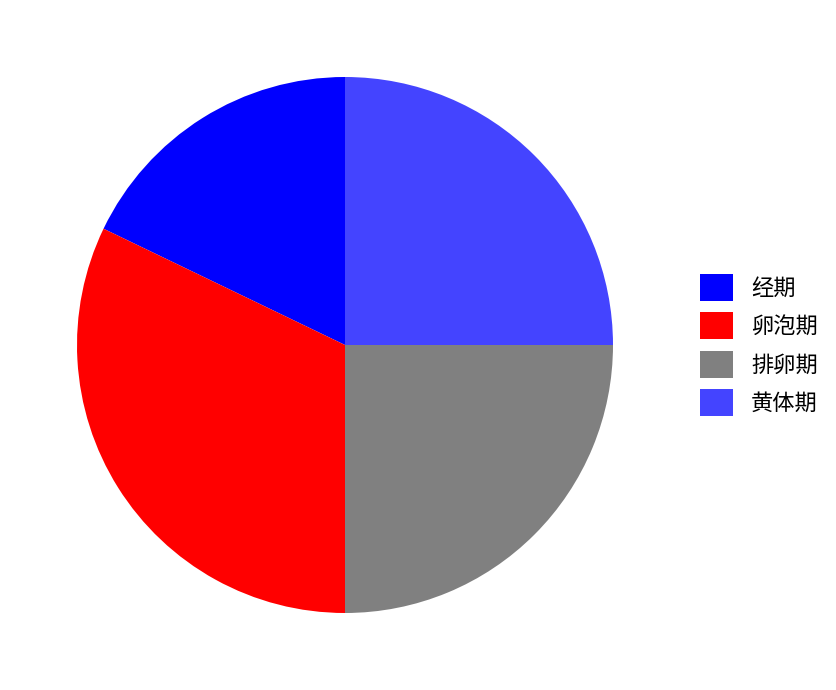

Which slice is the smallest?

经期